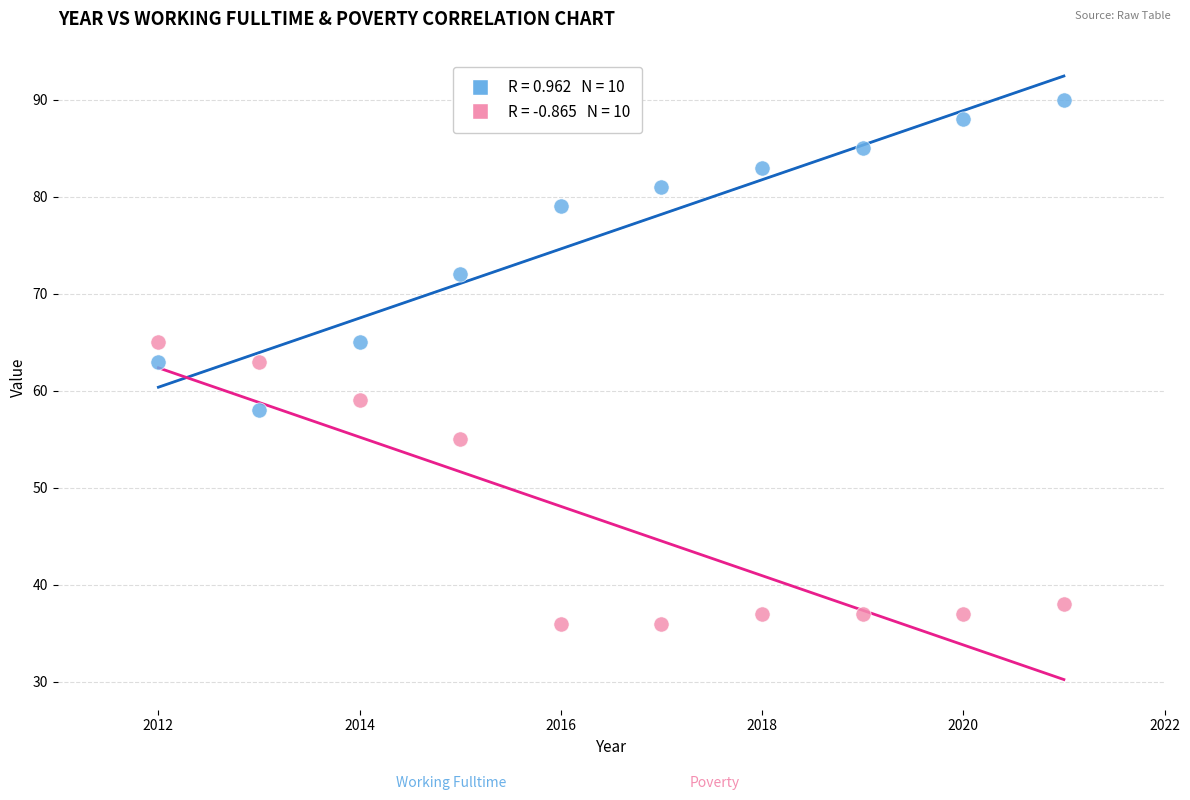

Across all data points, what is the range of X values (max minus min)?

9